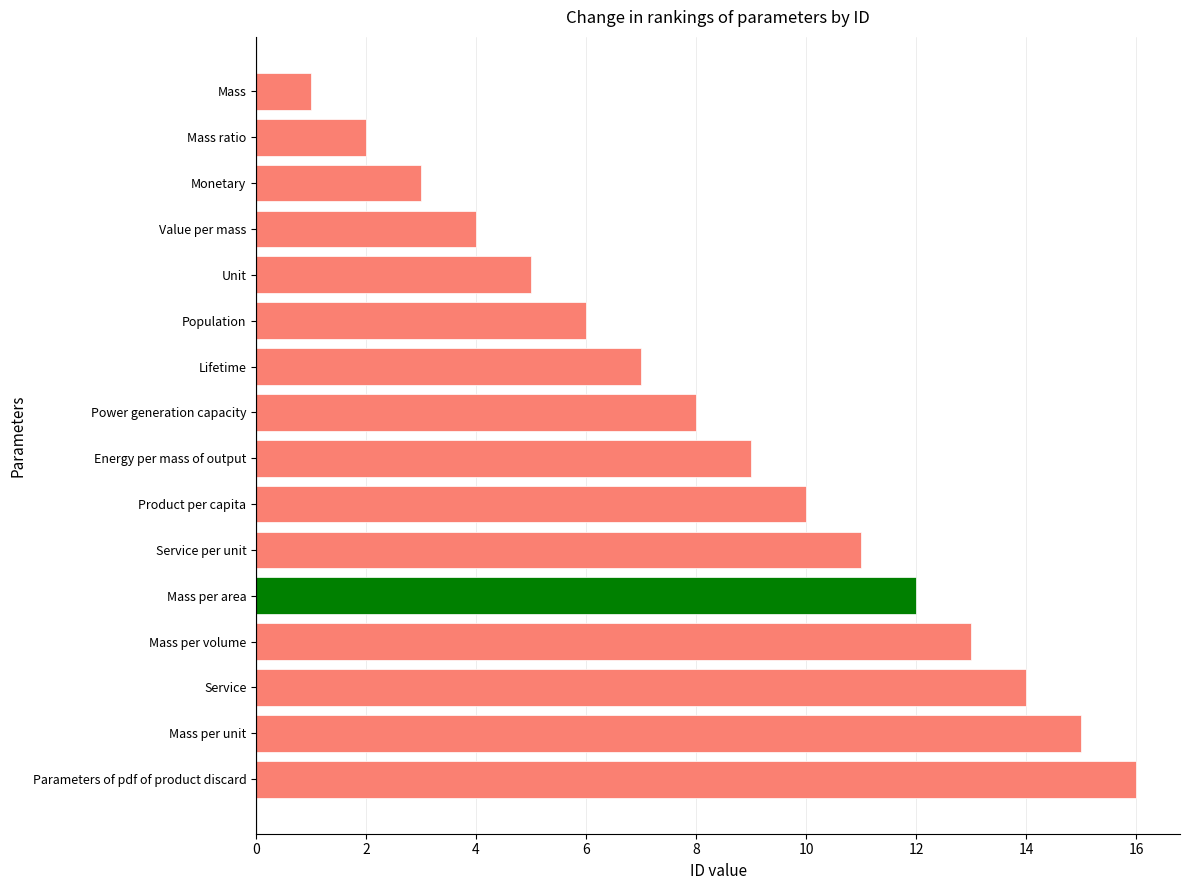

List the labels in order of value, largest first.

Parameters of pdf of product discard, Mass per unit, Service, Mass per volume, Mass per area, Service per unit, Product per capita, Energy per mass of output, Power generation capacity, Lifetime, Population, Unit, Value per mass, Monetary, Mass ratio, Mass